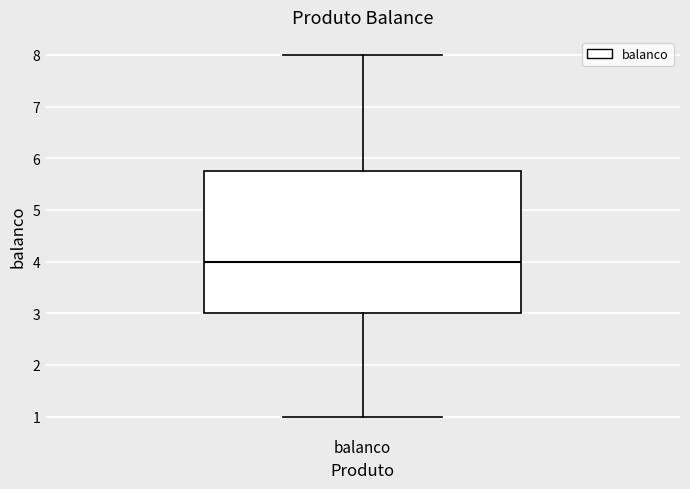

Read this box plot against the y-axis: the position of the median line, the range covered by the box, and the ends of both whiskers. The values are not printed on the chart, so give them approximately, as read against the axis.

median 4.0, box 3.0 to 5.8, whiskers 1.0 to 8.0